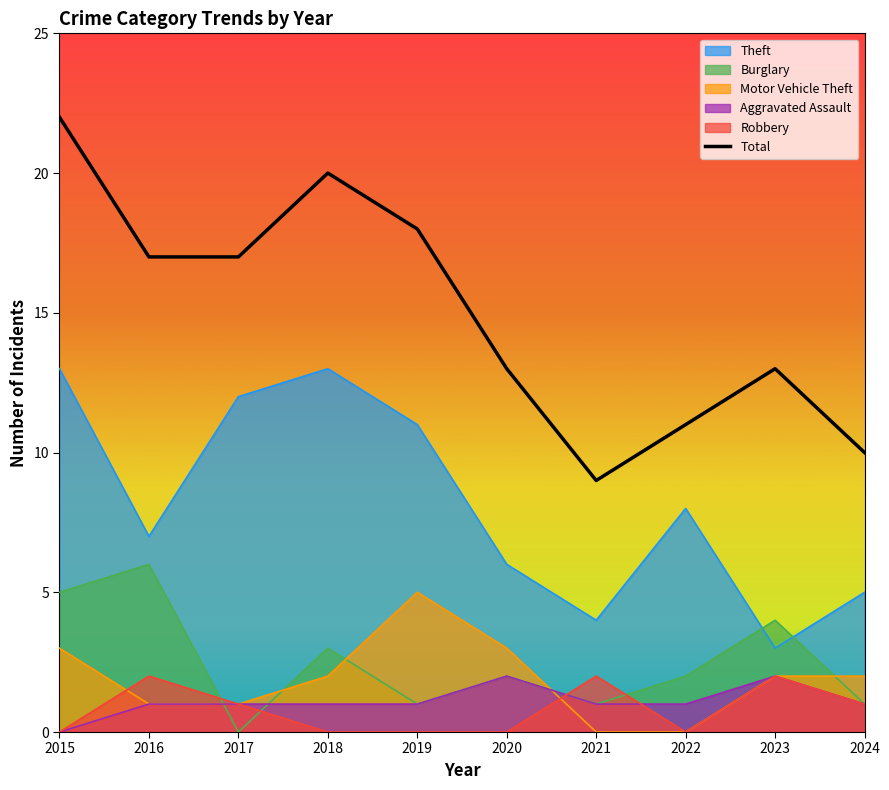

The chart shows a value of 13 at 2023. True or false?

True